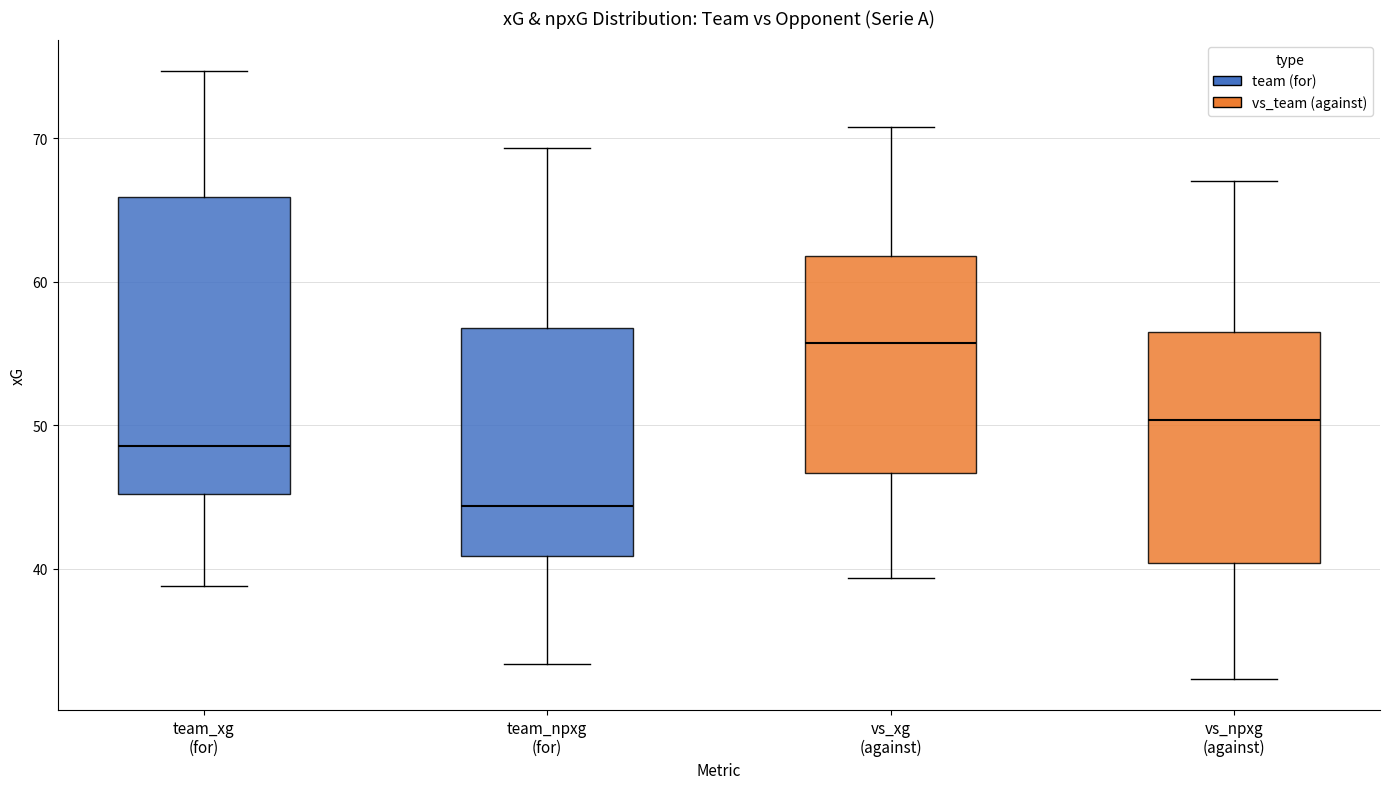

Where does the lower whisker of the box for vs_xg (against) end on the y-axis? The values are not printed on the chart, so give them approximately, as read against the axis.

39